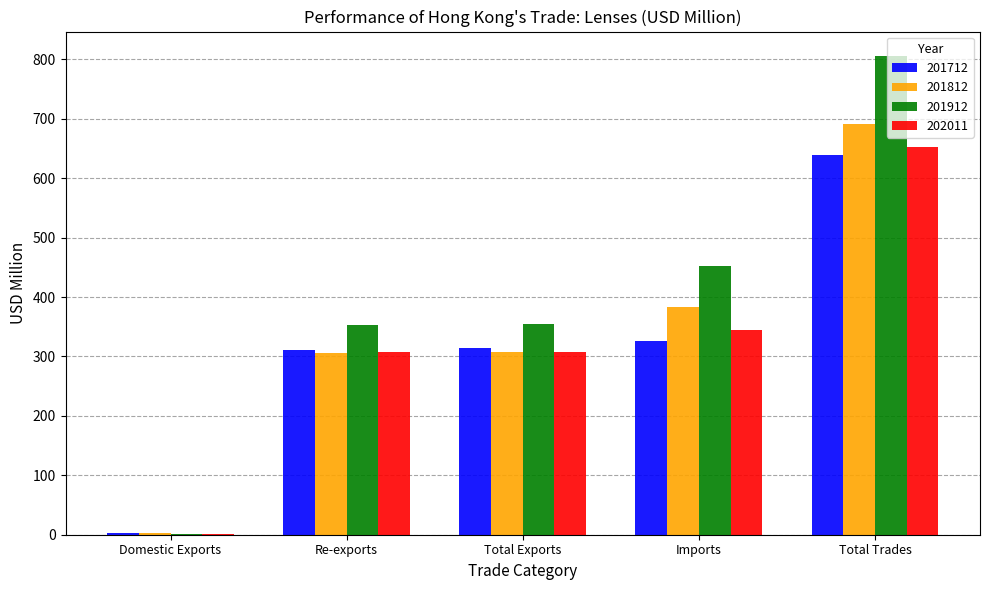

At which label does 201812 reach its peak?

Total Trades